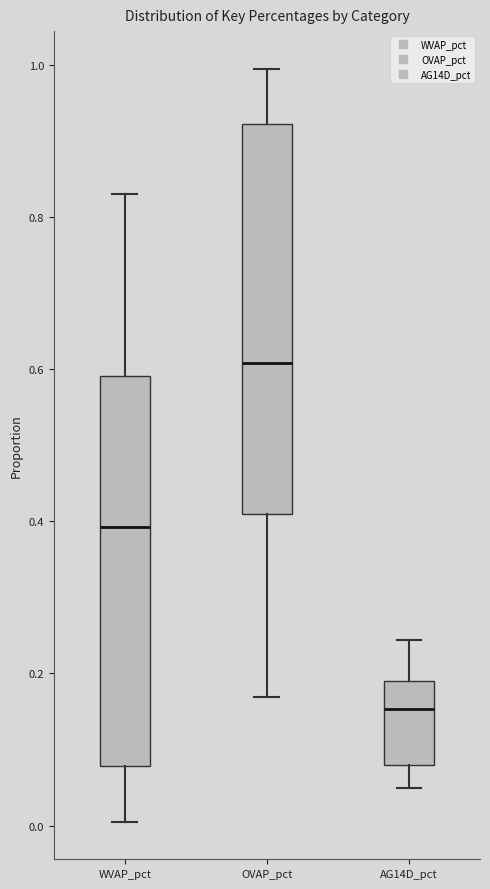

Reading left to right, read every box against the y-axis: the position of its median line, the range the box covers, and the ends of its whiskers. The values are not printed on the chart, so give them approximately, as read against the axis.

WVAP_pct: median 0.40, box 0.08 to 0.60, whiskers 0.00 to 0.84
OVAP_pct: median 0.60, box 0.40 to 0.92, whiskers 0.16 to 1.00
AG14D_pct: median 0.16, box 0.08 to 0.18, whiskers 0.04 to 0.24